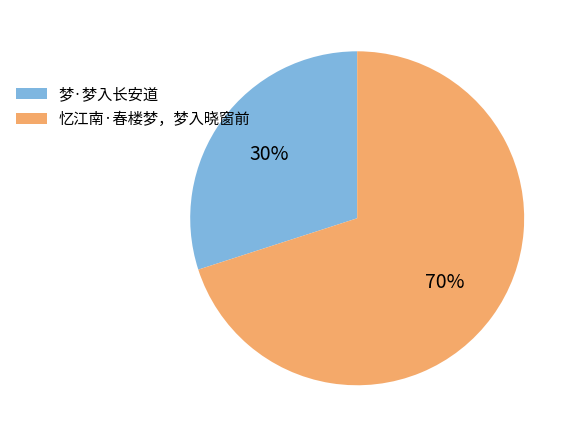

Is the sum of 梦·梦入长安道 and 忆江南·春楼梦，梦入晓窗前 greater than half?

Yes